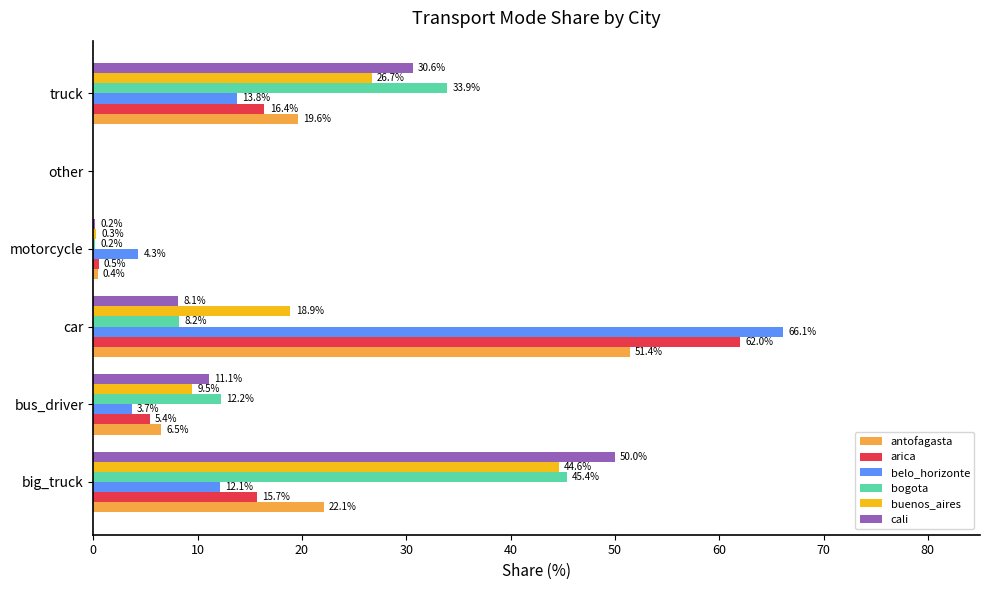

Between motorcycle and truck, which series saw the biggest shift?

bogota